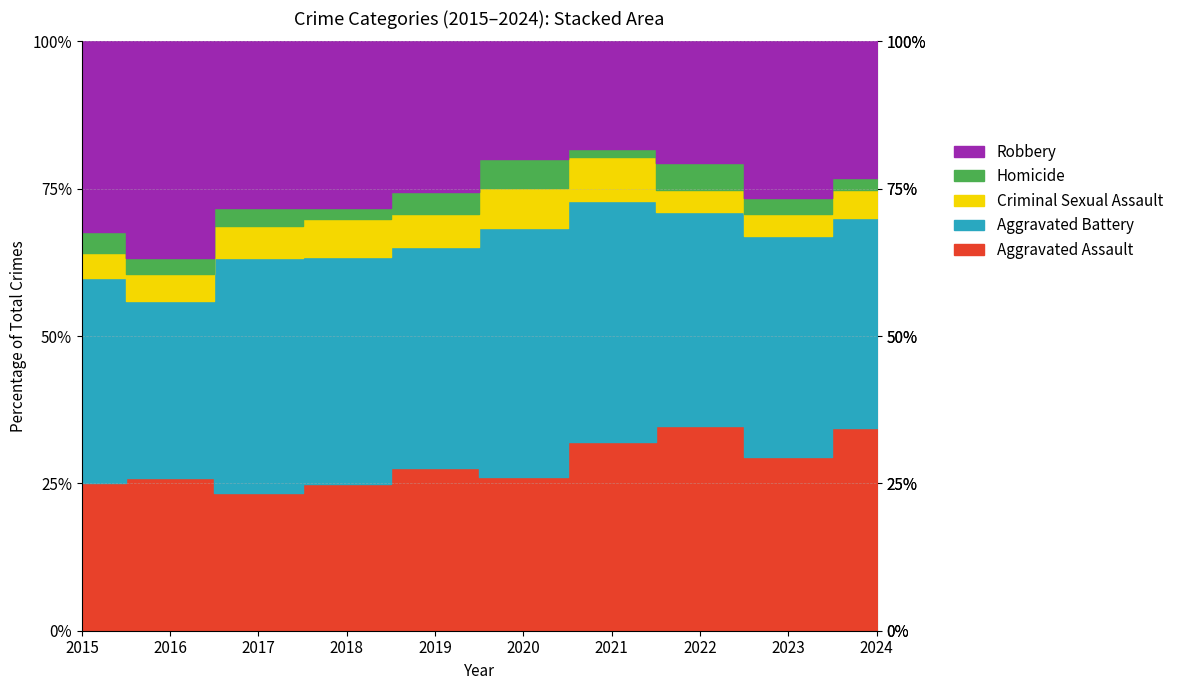

Where does the Criminal Sexual Assault series first go above 22?

2017